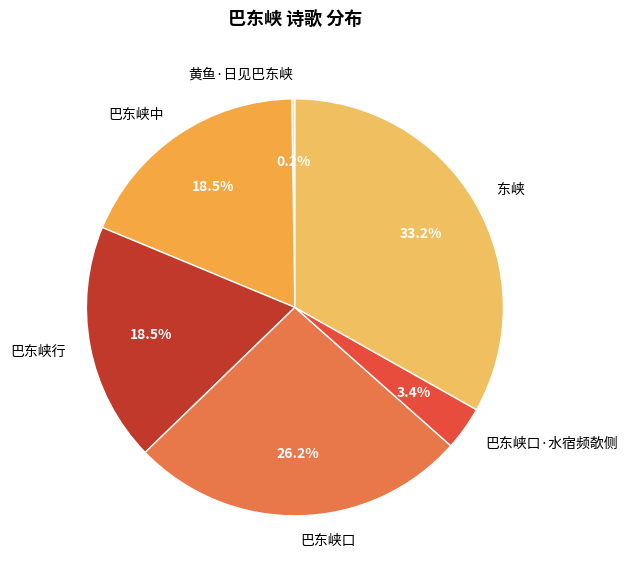

Which category has the biggest portion of the pie?

东峡